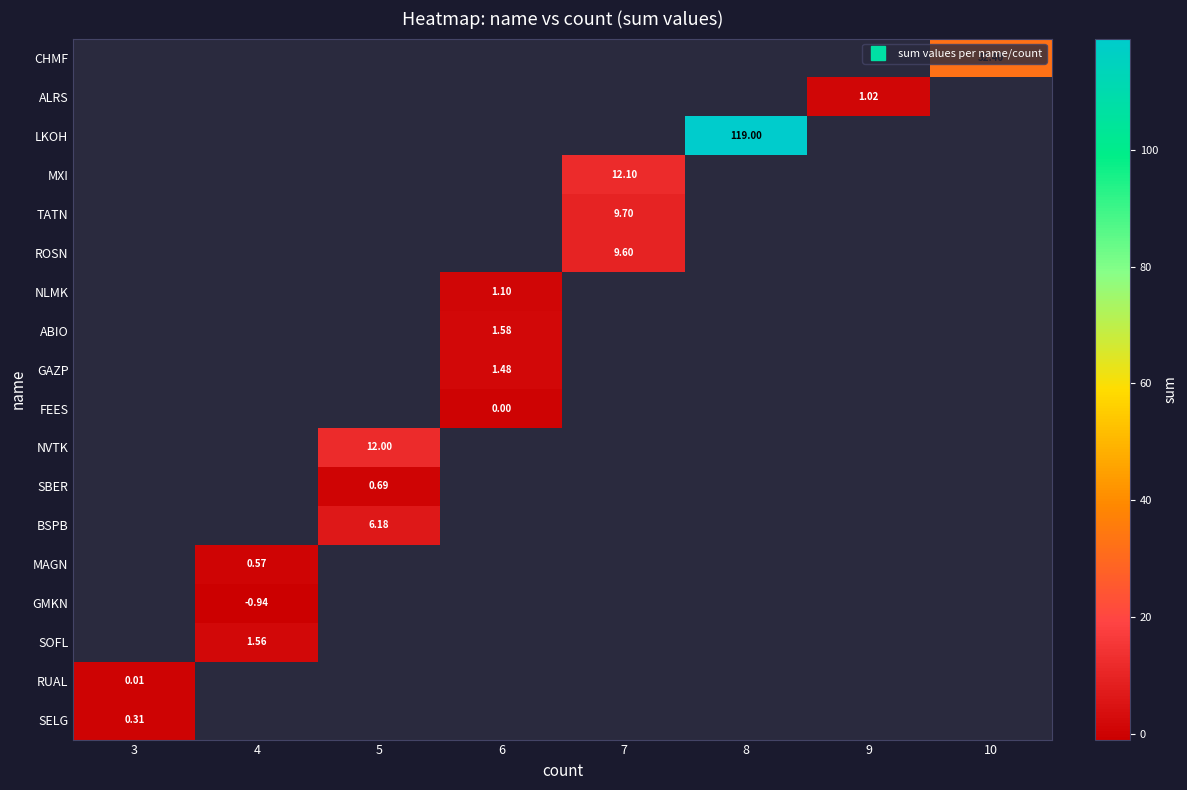

What is the smallest value displayed?

-0.9